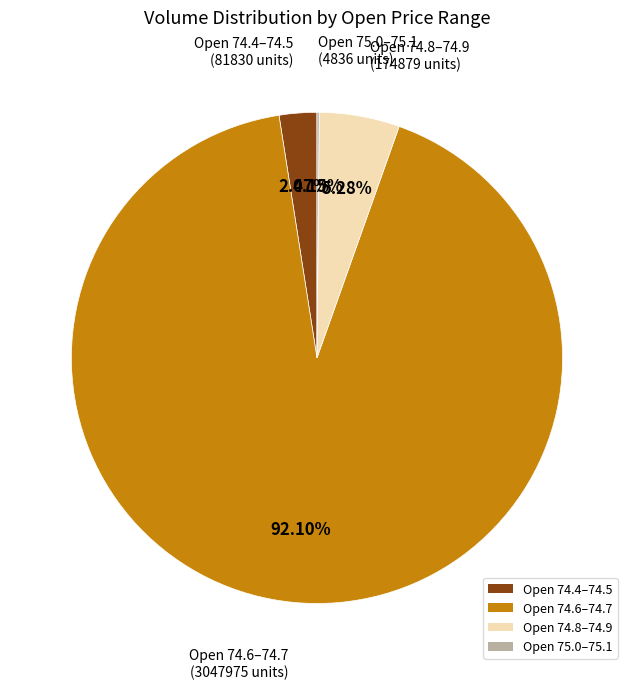

Approximately how many times larger is the value at Open 74.4–74.5 compared to Open 74.8–74.9?

0.5